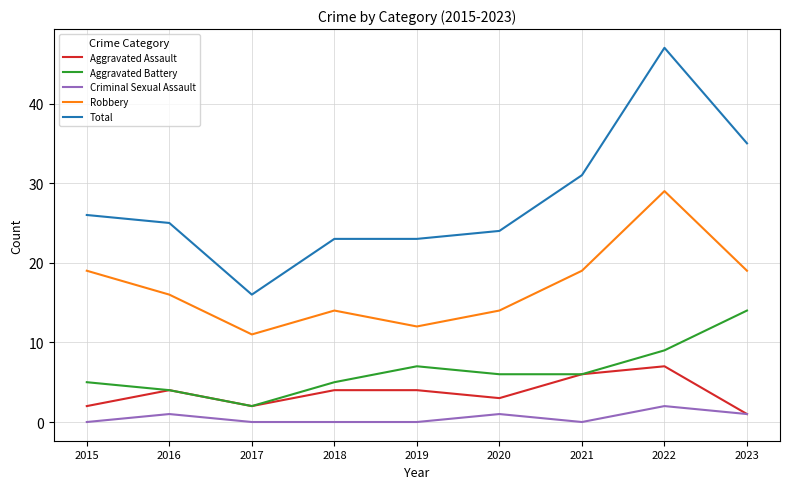

What is the highest value of the Total series?

47